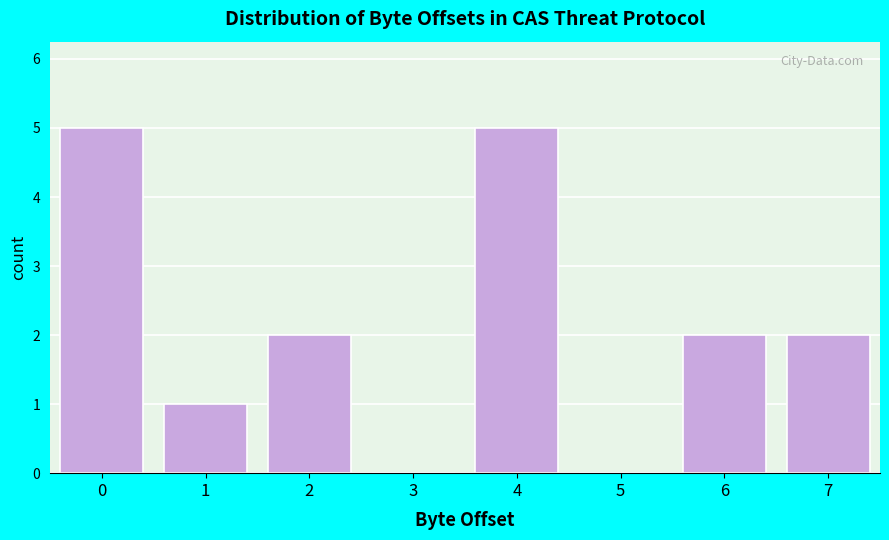

Reading left to right, extract all data points from this chart.

0=5	1=1	2=2	3=0	4=5	5=0	6=2	7=2